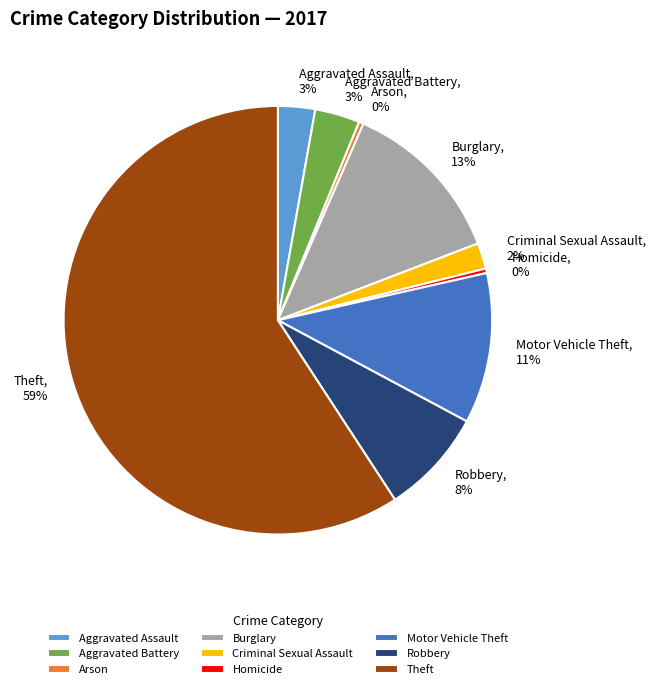

How many slices are in this pie chart?

9